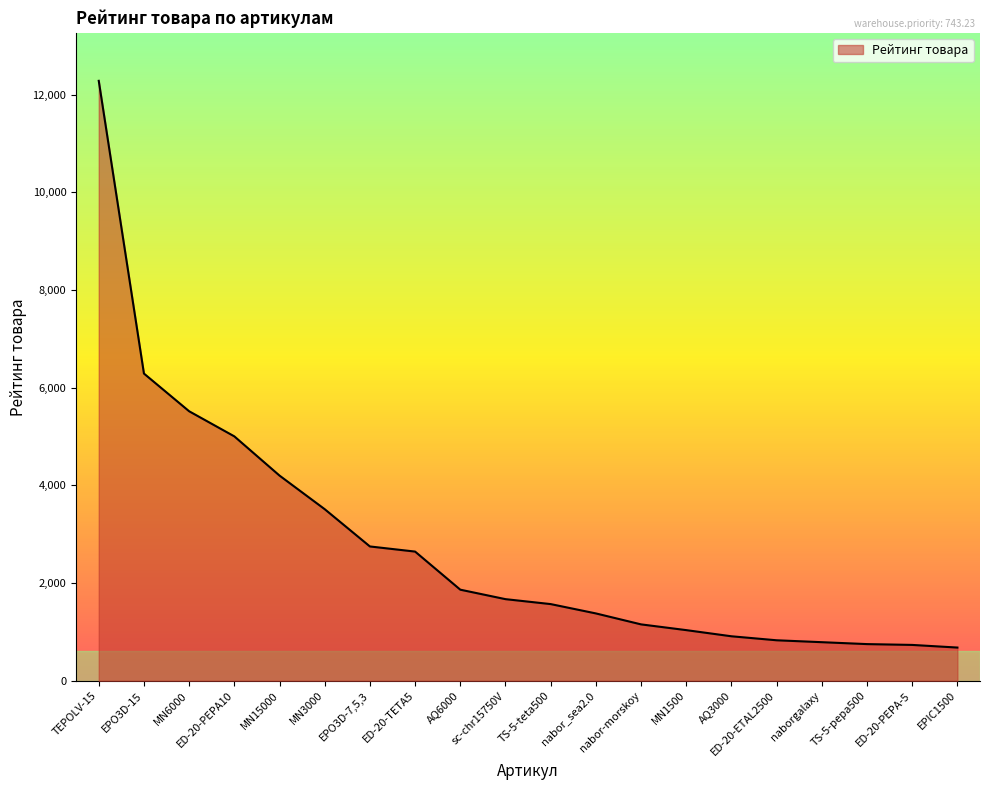

What is the change in value from TEPOLV-15 to TS-5-pepa500?

-11532.1